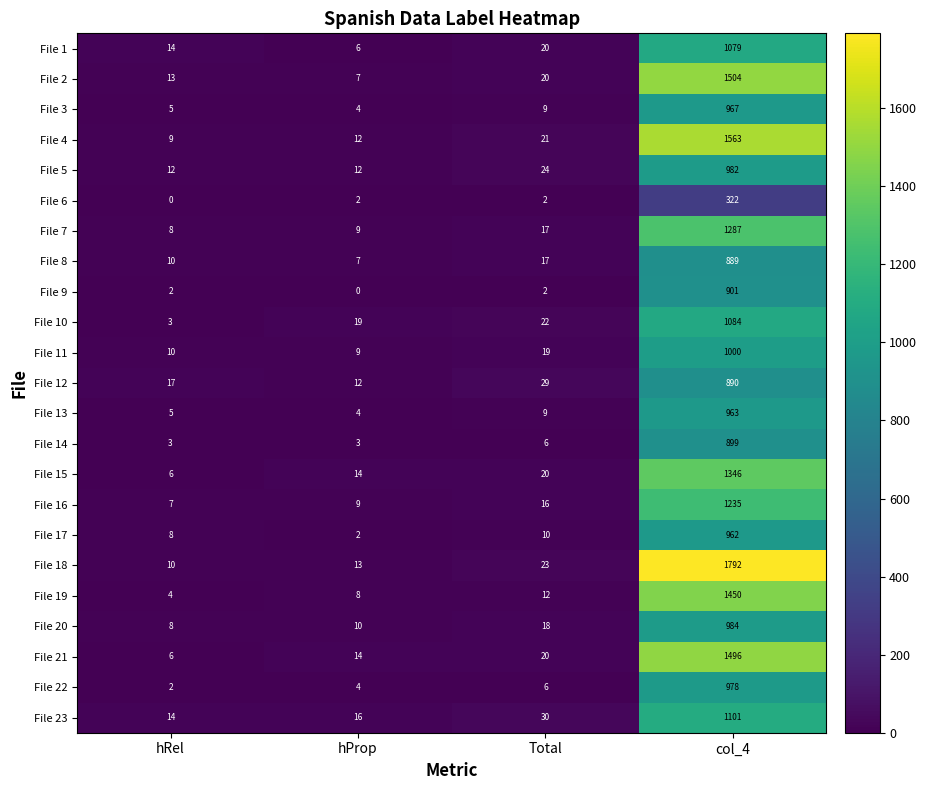

What is the sum of the File 7 values at Total and hRel?

25